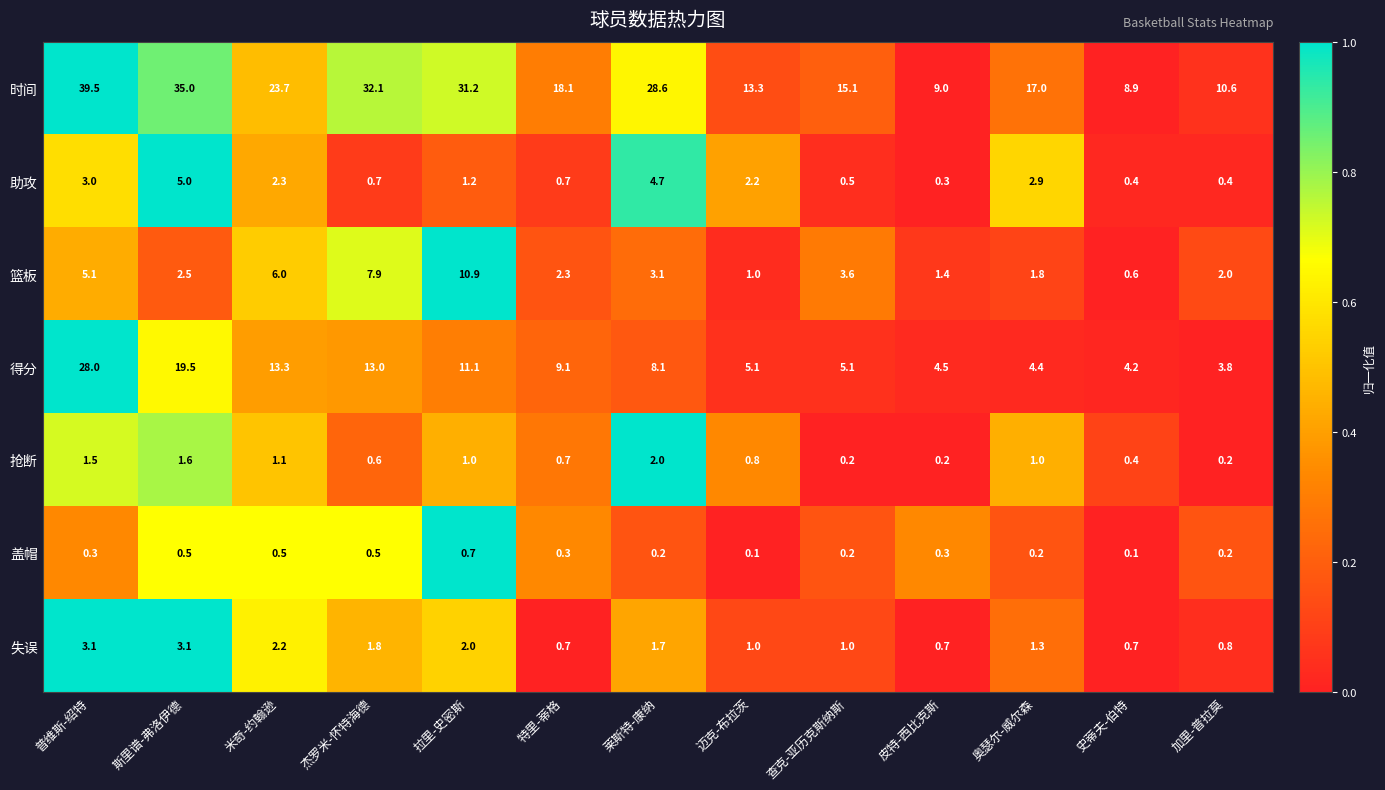

What is the greatest value displayed?

39.5